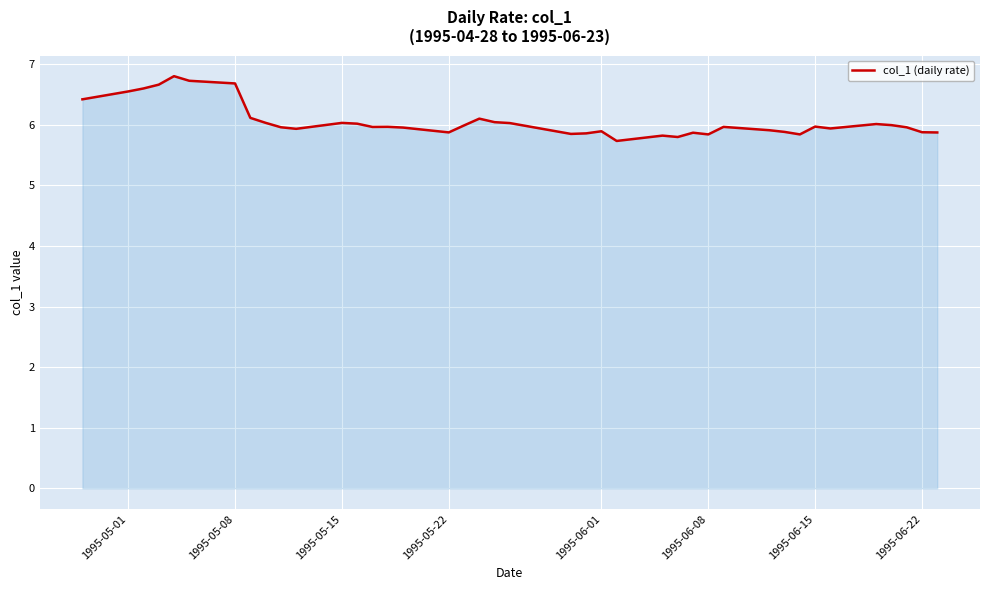

What is the difference between the second highest and second lowest values?

0.9